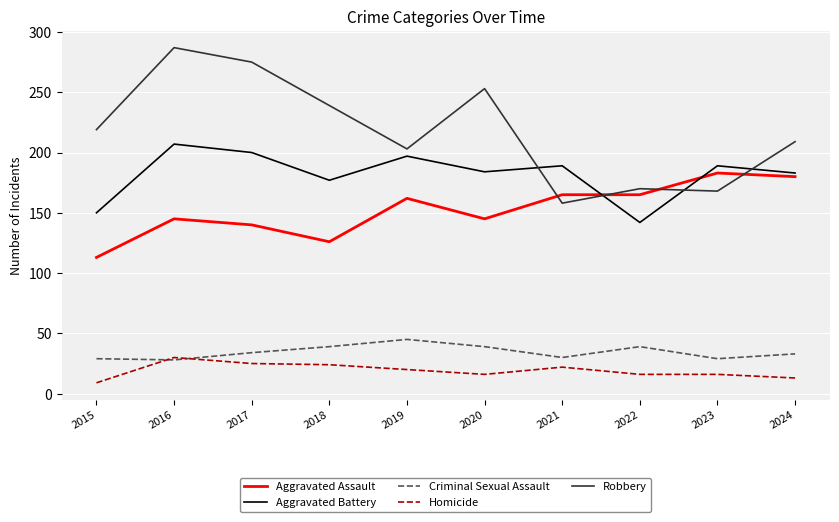

What is the maximum value for Aggravated Assault?

183